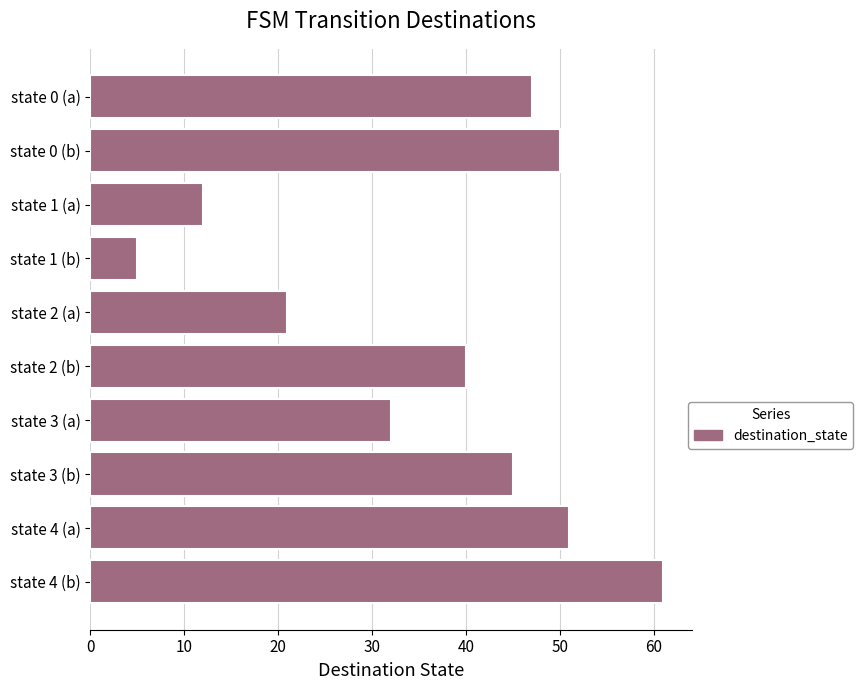

Does the chart contain stacked bars?

No